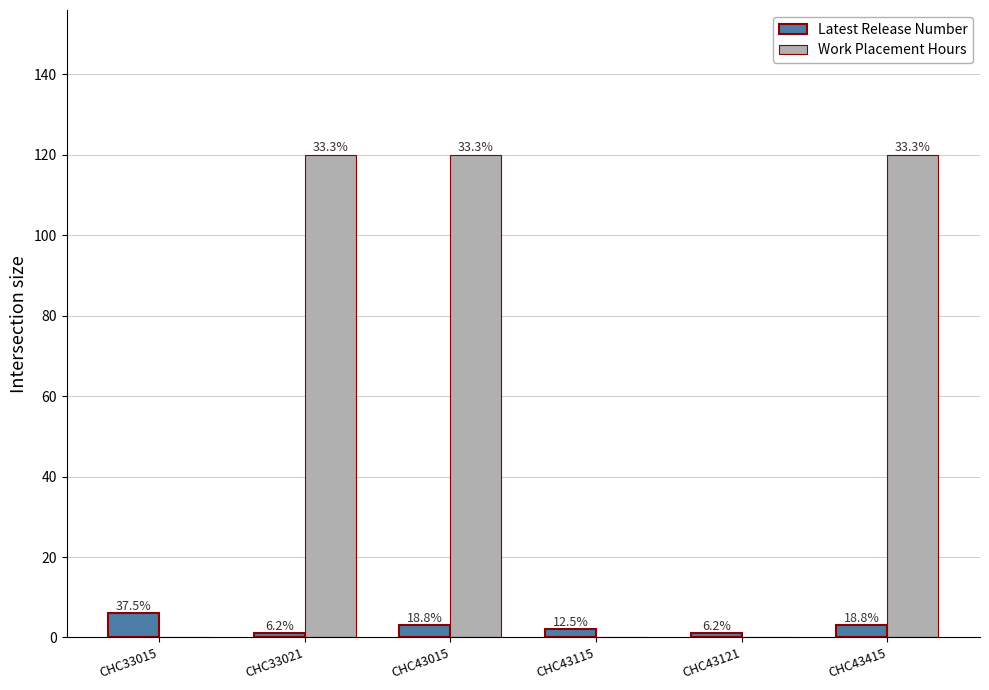

Reading left to right, list all the values displayed in this chart.

Latest Release Number: 6	1	3	2	1	3
Work Placement Hours: 0	120	120	0	0	120